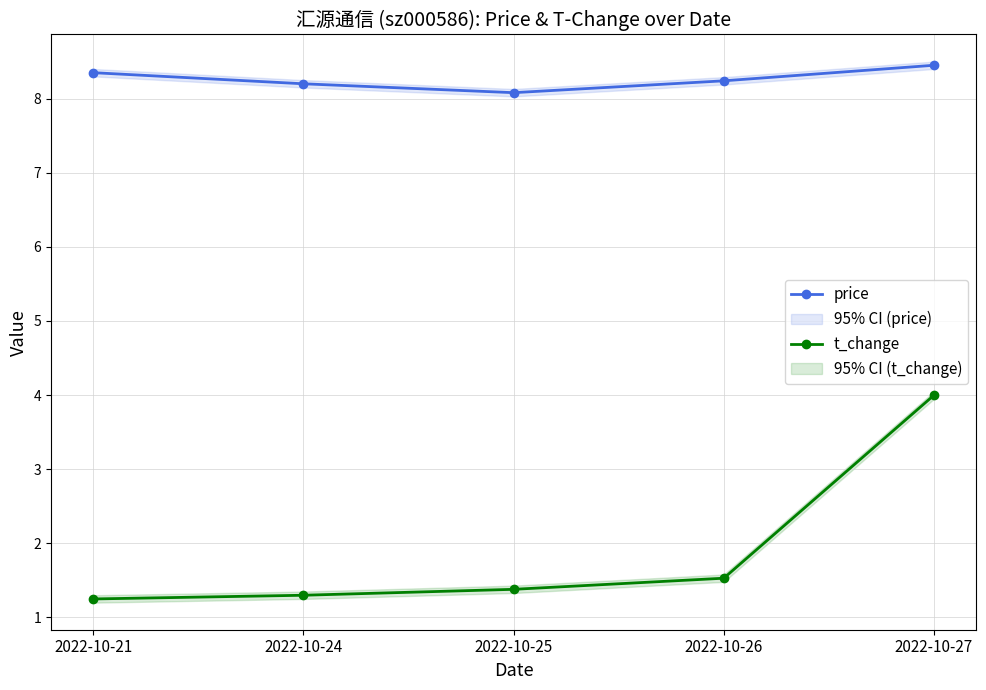

True or false: t_change has a value of 1.2 at 2022-10-21.

True